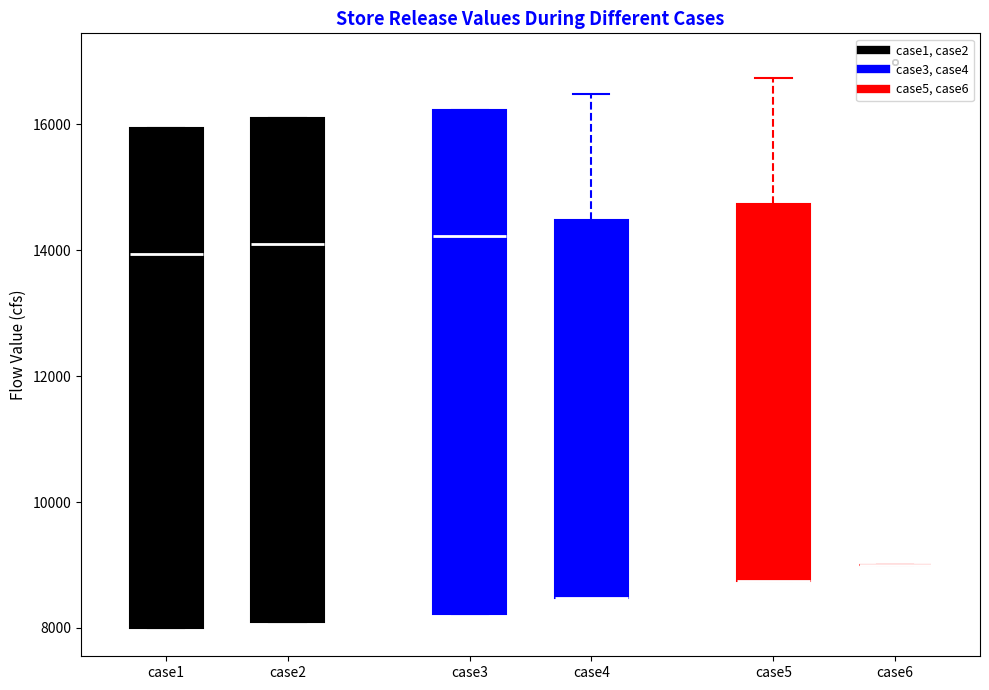

Reading left to right, read every box against the y-axis: the position of its median line, the range the box covers, and the ends of its whiskers. The values are not printed on the chart, so give them approximately, as read against the axis.

case1: median 14000, box 8000 to 16000, whiskers 8000 to 16000
case2: median 14000, box 8000 to 16000, whiskers 8000 to 16000
case3: median 14200, box 8200 to 16200, whiskers 8200 to 16200
case4: median 8400 (drawn on the box's lower edge), box 8400 to 14400, whiskers 8400 to 16400
case5: median 8800 (drawn on the box's lower edge), box 8800 to 14800, whiskers 8800 to 16800
case6: box collapsed to a line at 9000, whiskers 9000 to 9000